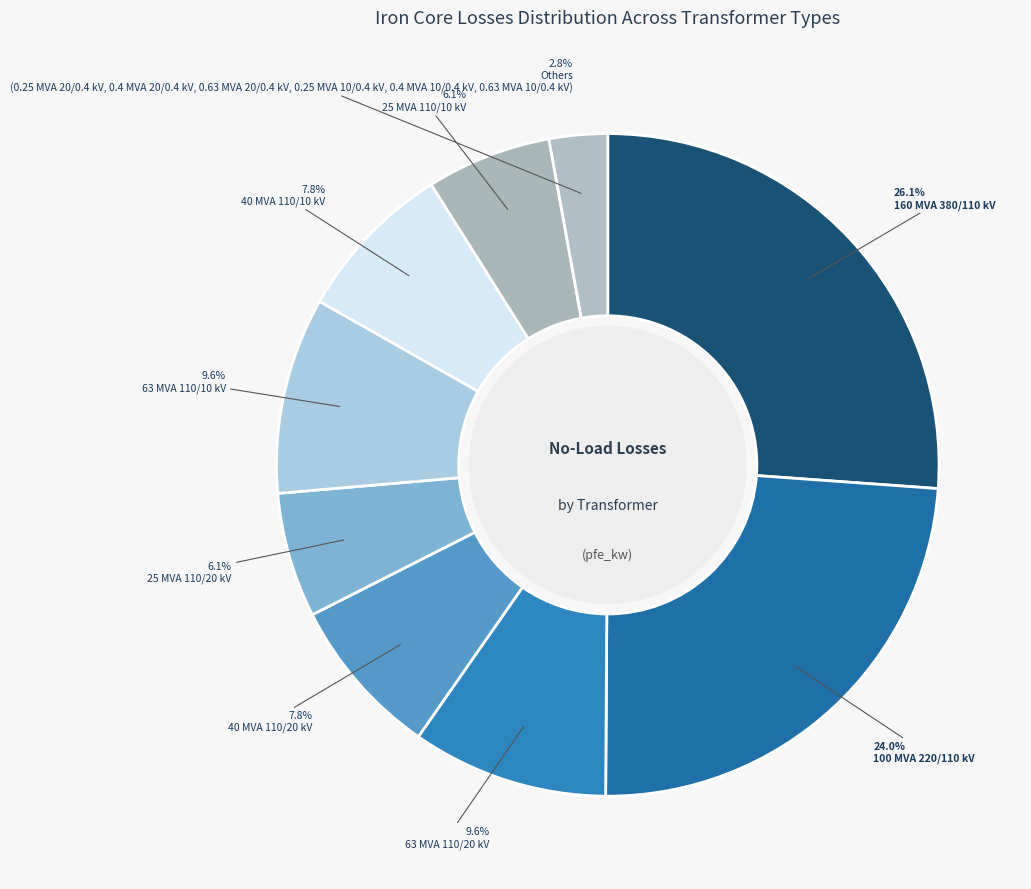

How many segments does this pie chart have?

9